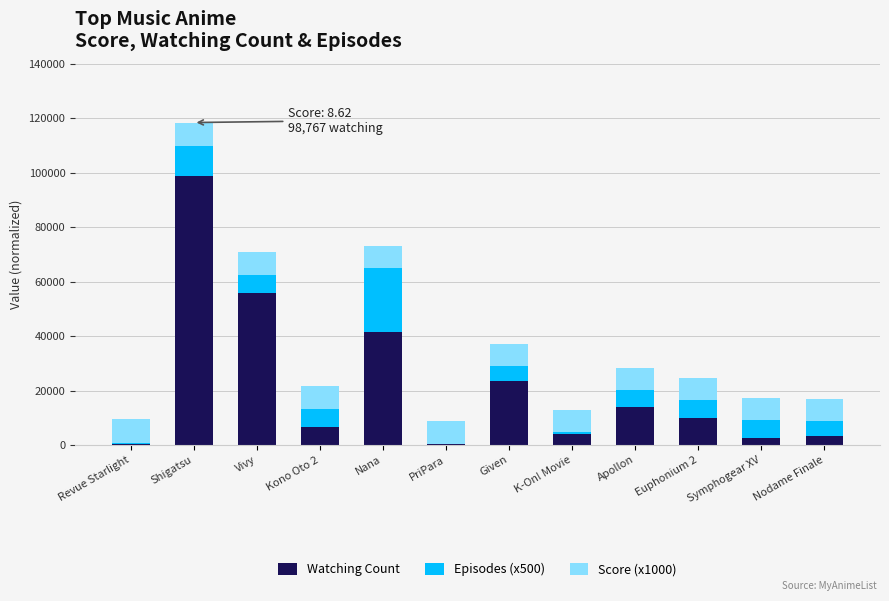

At which label is Watching Count closest to 49492?

Vivy